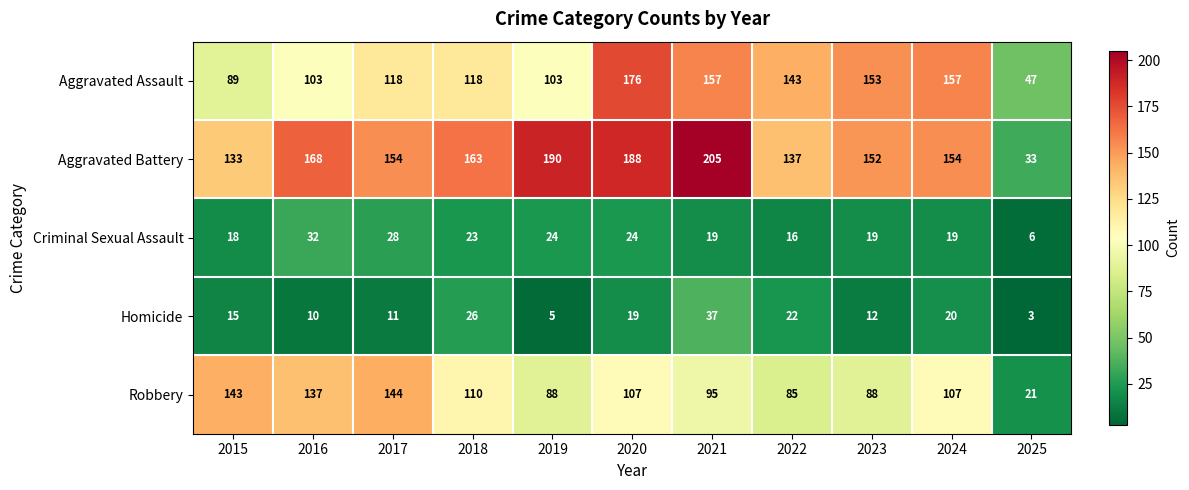

At which label does Robbery first exceed 107?

2015